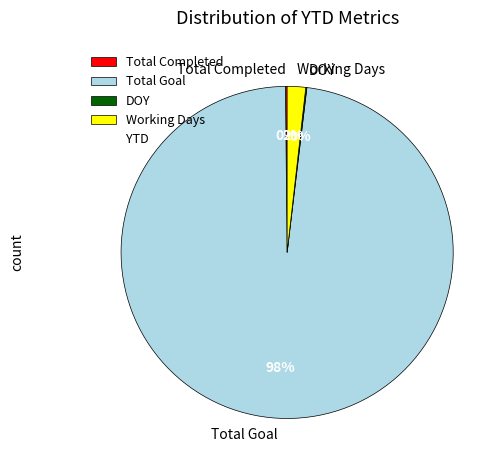

Which slice is the largest?

Total Goal